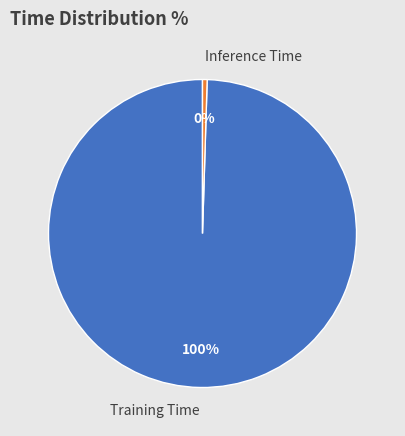

To the nearest percent, what is the combined percentage of Inference Time and Training Time?

100%